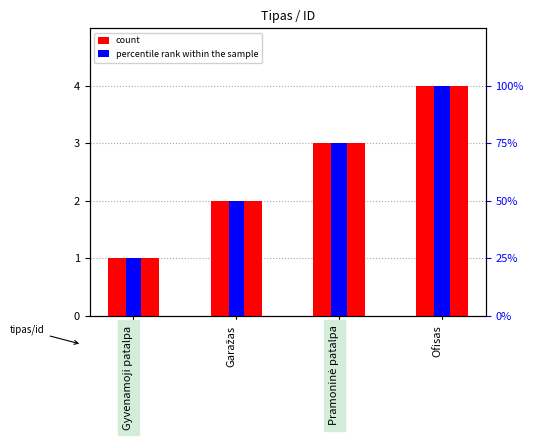

What is the label of the 3rd bar from the left?

Pramoninė patalpa